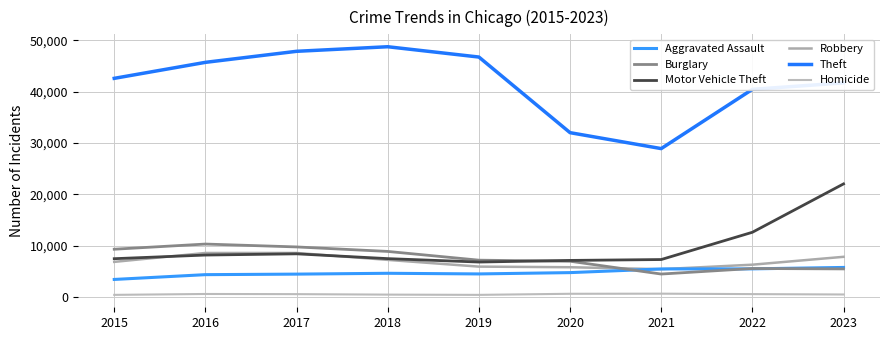

Does the chart have visible grid lines?

Yes